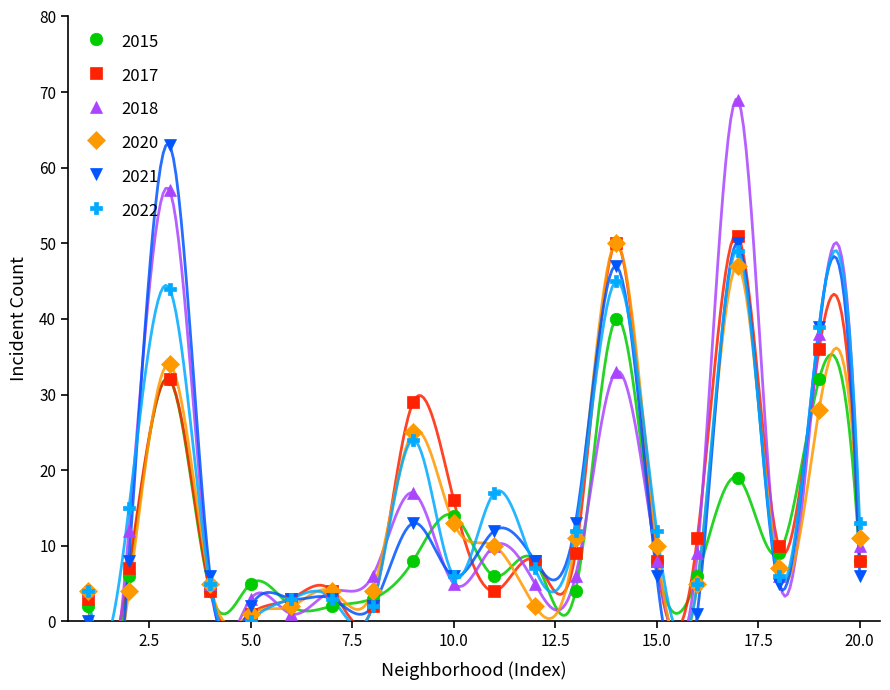

What is the difference between the second highest and minimum values in the 2022 series?

45